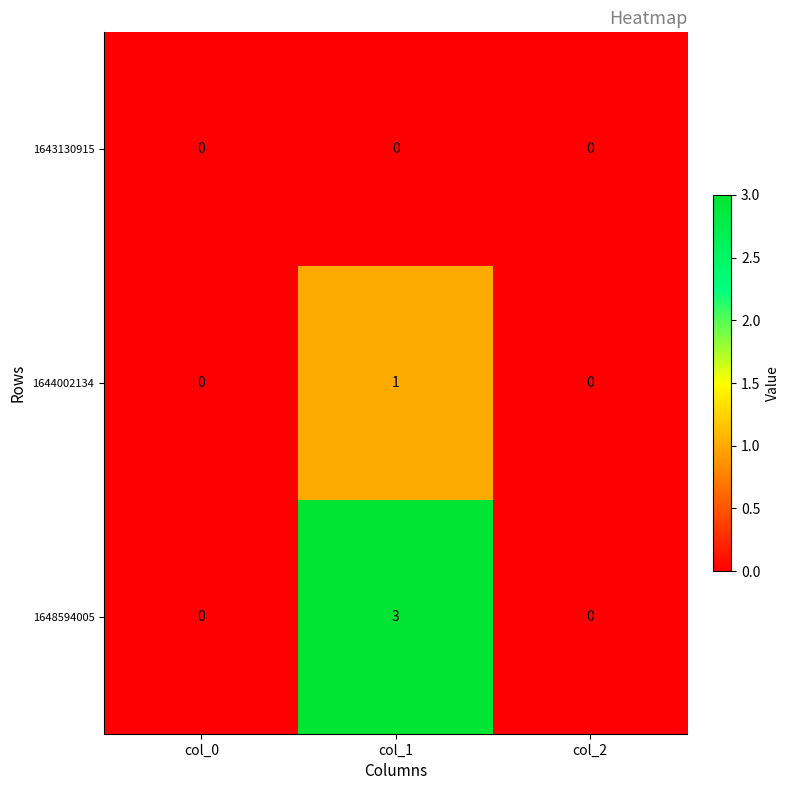

Which series has the largest range (max minus min)?

1648594005